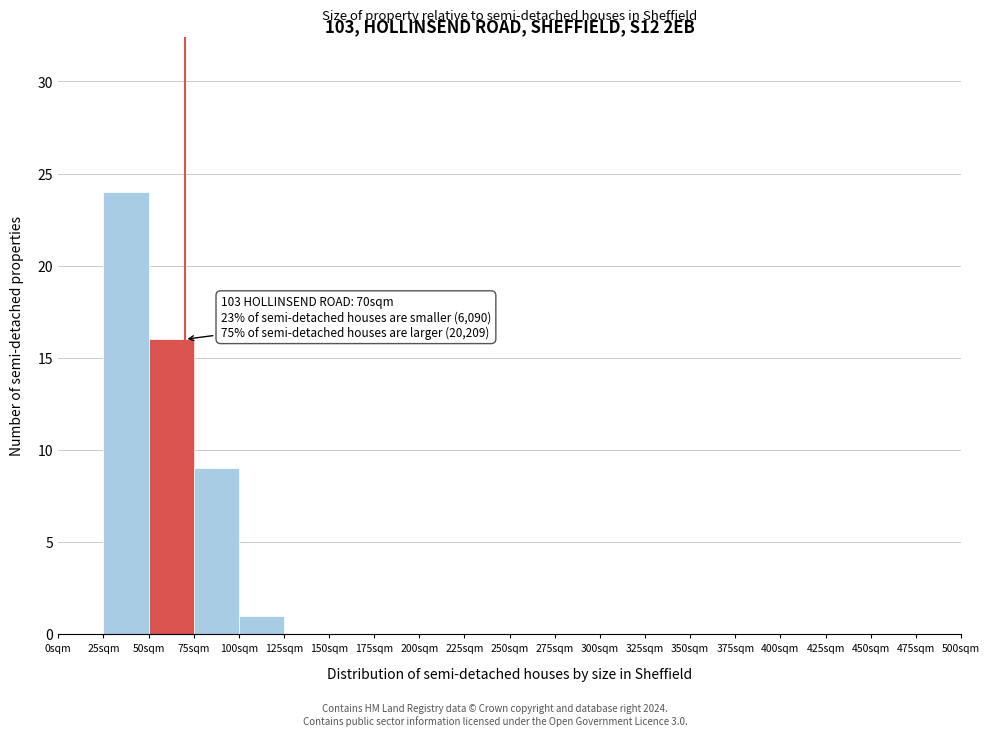

Which range on the x-axis has the tallest bar?

25 to 50